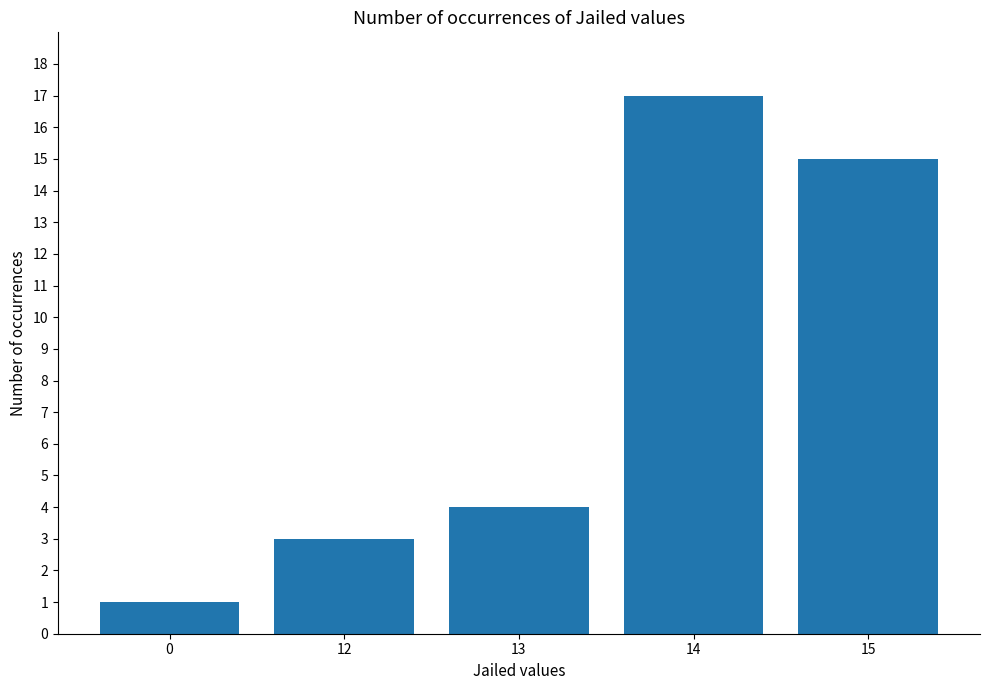

Reading right to left, transcribe all the data shown in this chart.

15=15	14=17	13=4	12=3	0=1